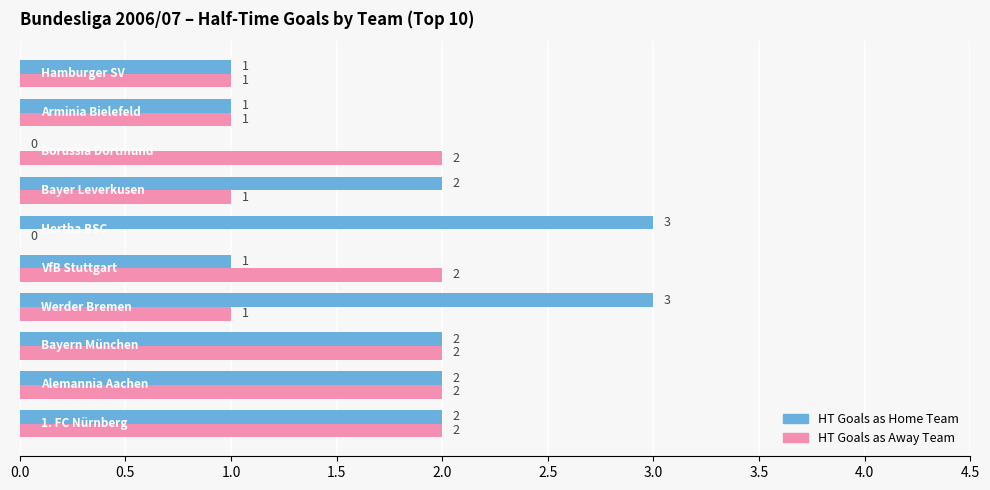

How many positive values does the HT Goals as Home Team series have?

9